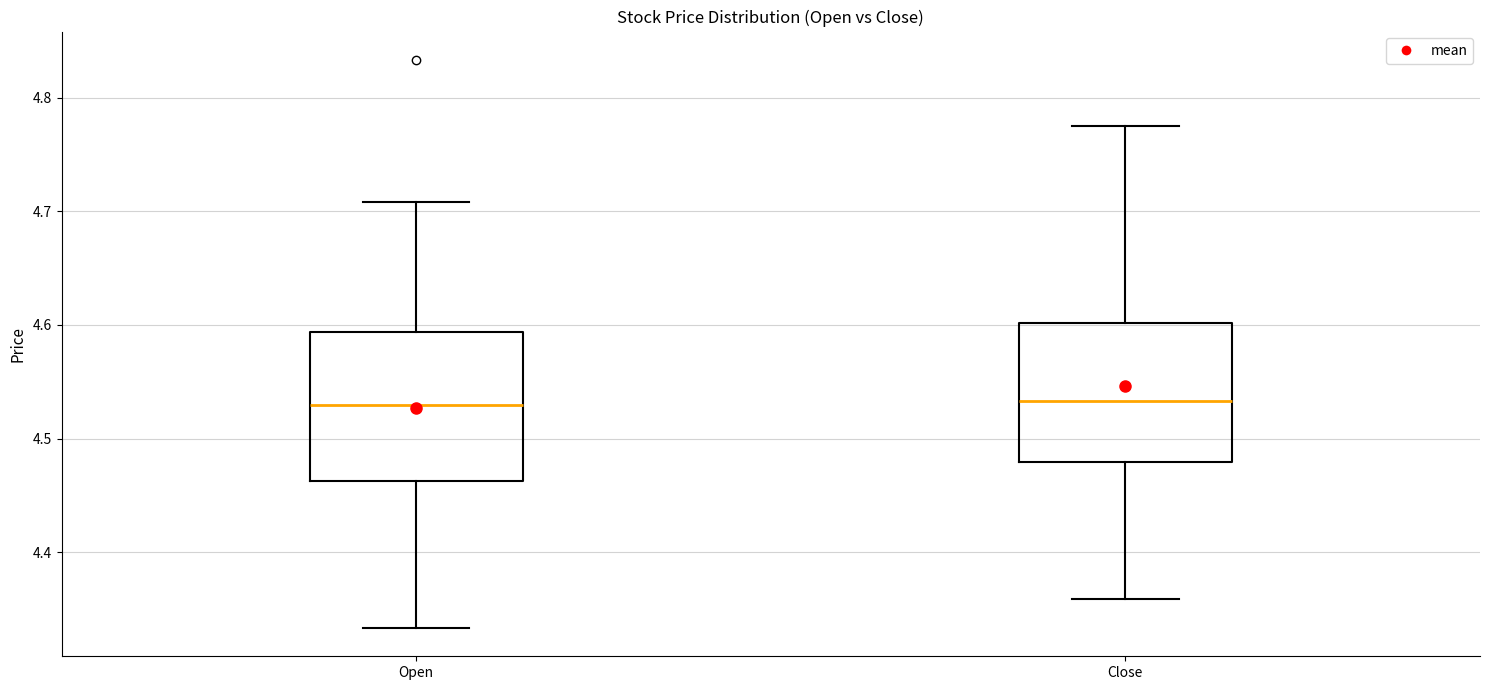

Where does the upper whisker of the box for Open end on the y-axis? The values are not printed on the chart, so give them approximately, as read against the axis.

4.71